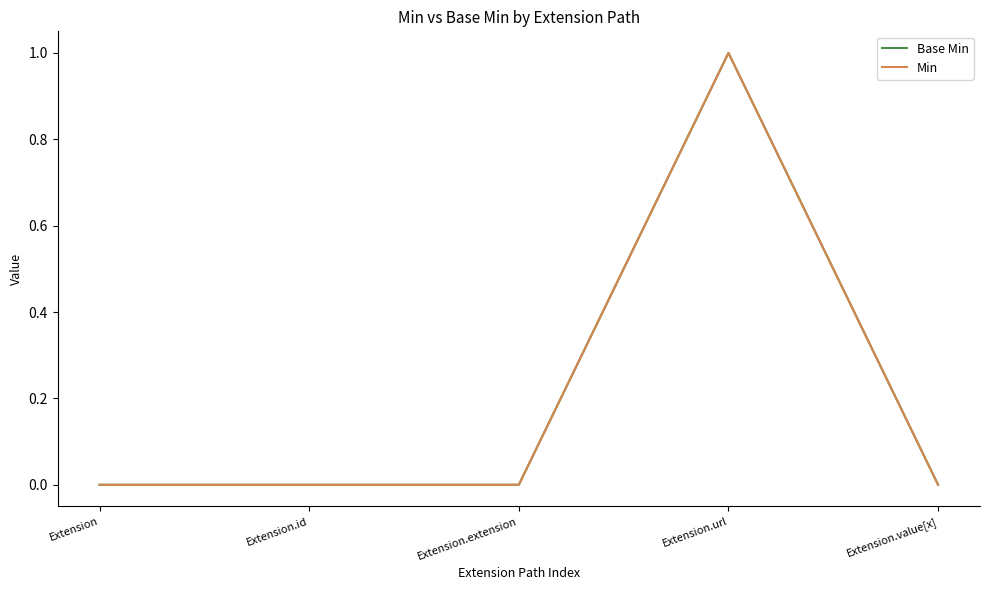

Does the chart display data point markers on the line(s)?

No